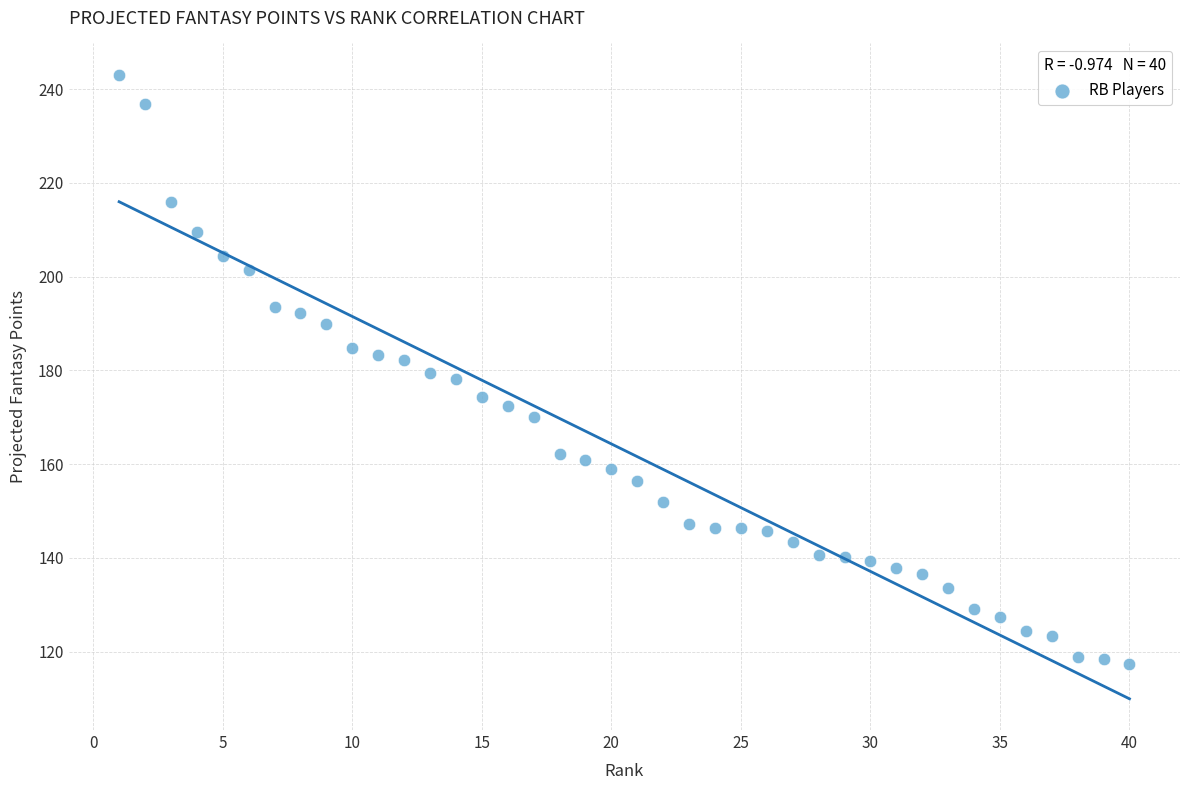

What is the range of X values (max minus min)?

39.0